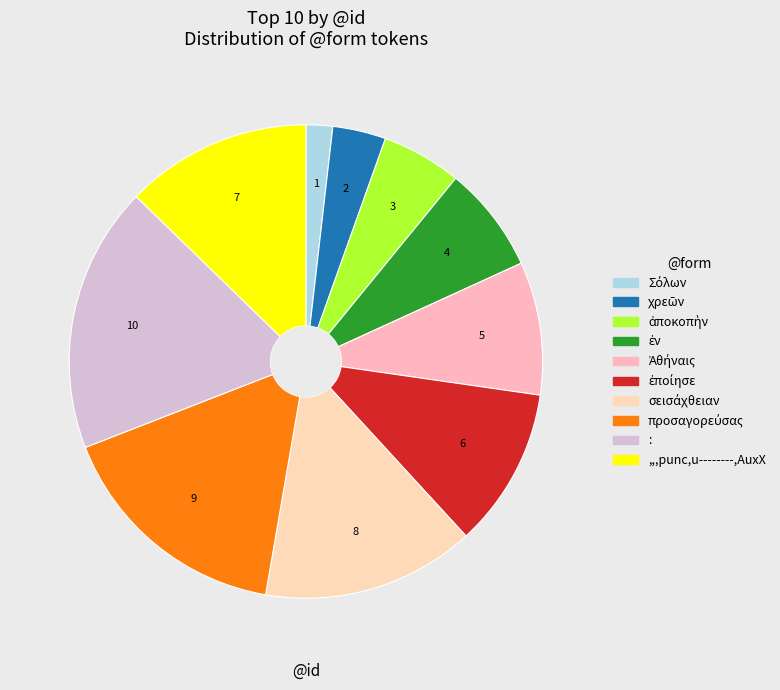

What is the largest slice in the pie chart?

: